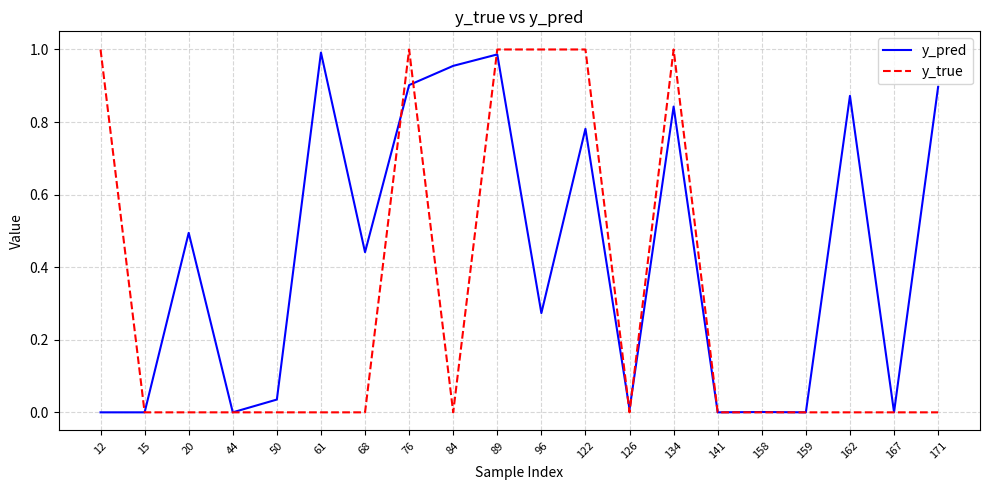

Which series has the largest range (max minus min)?

y_true